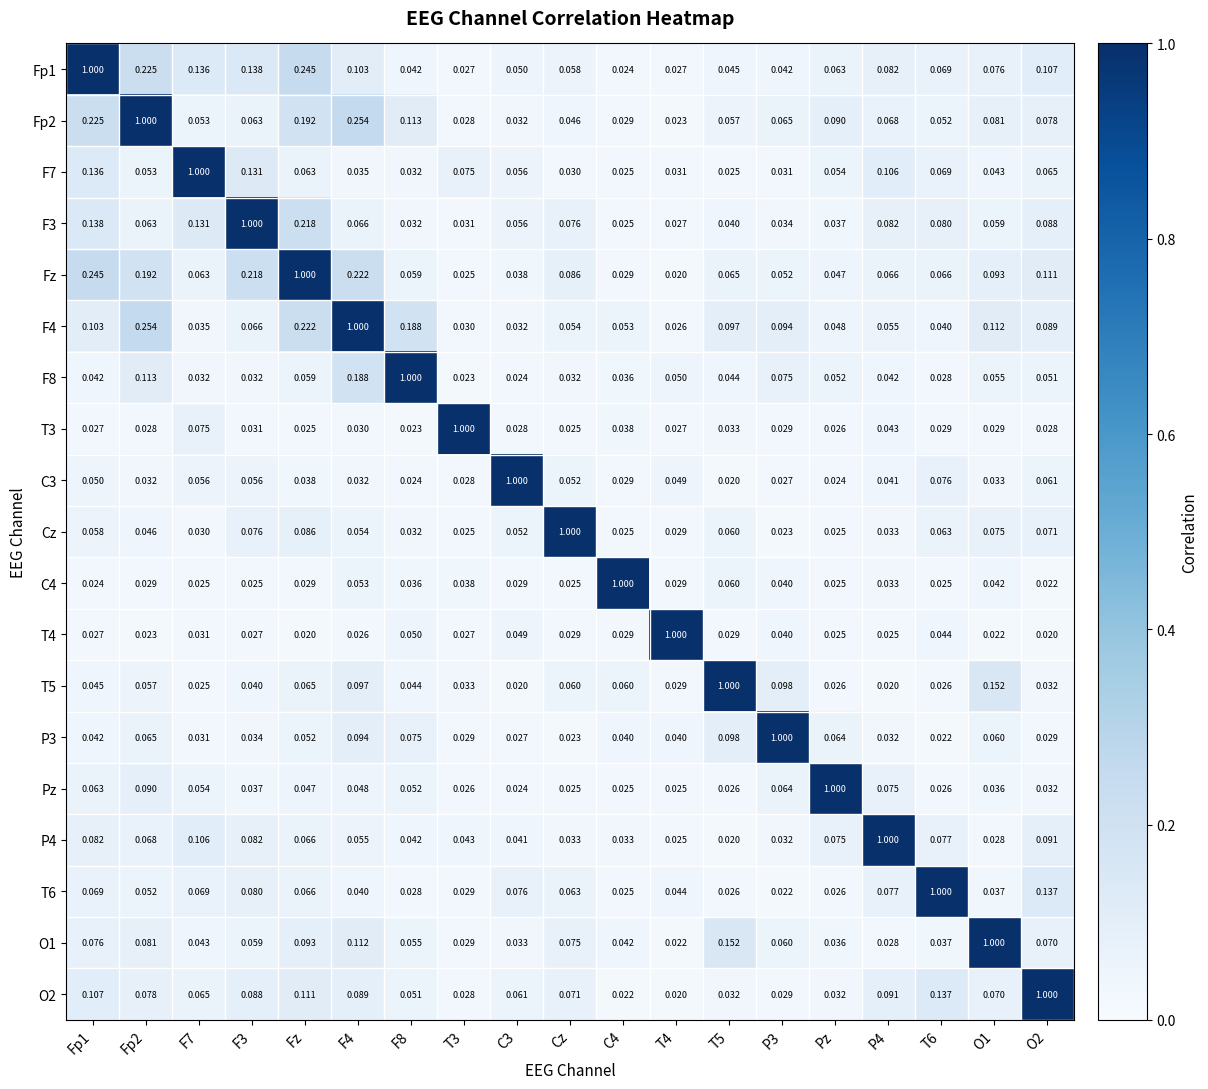

How many categories are shown in the chart?

19